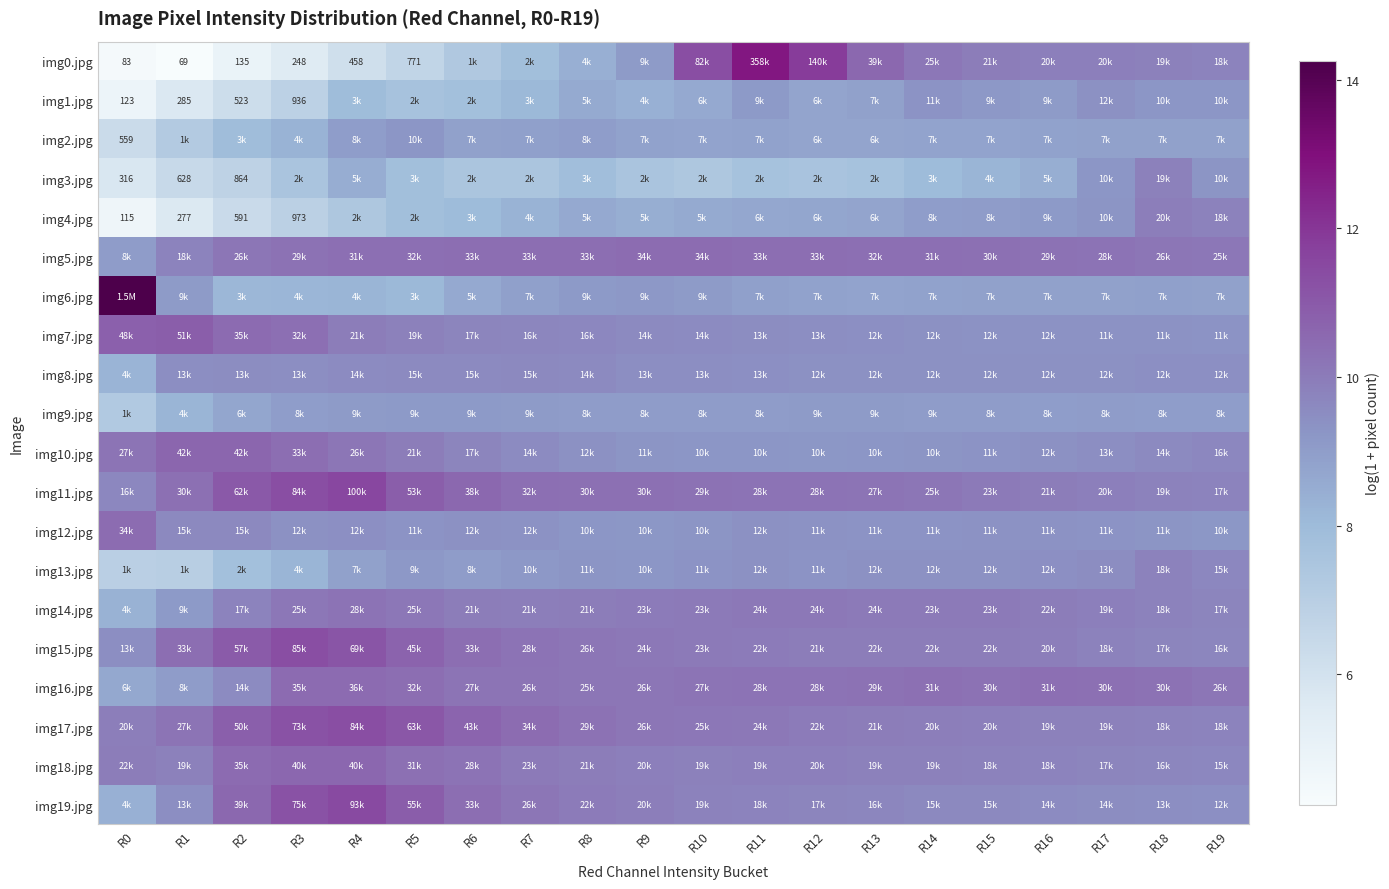

What is the smallest value displayed?

4.2